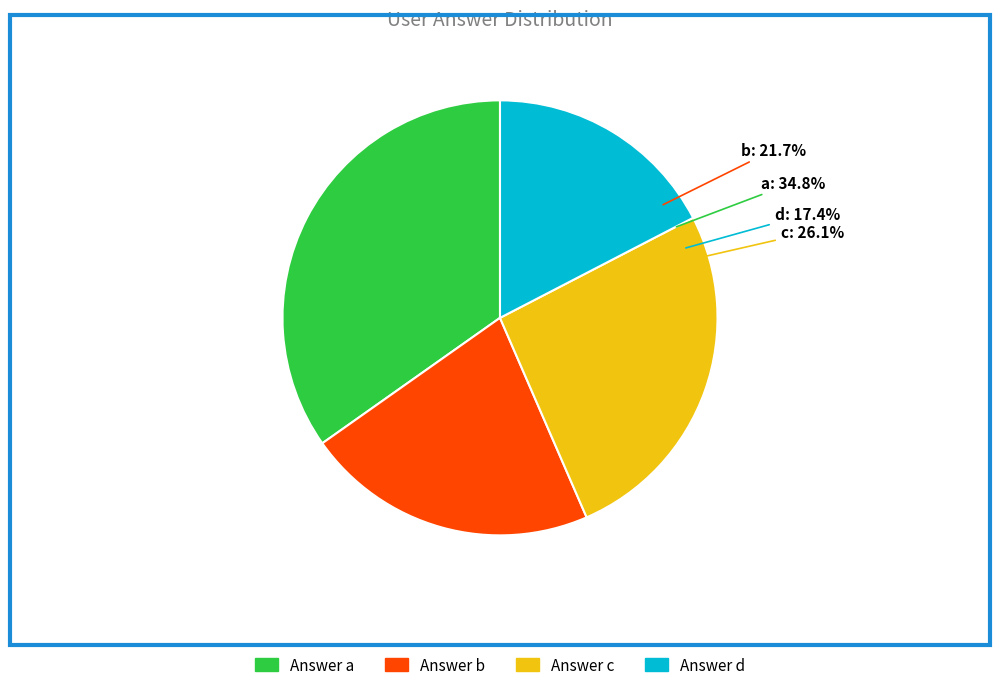

Does c represent more than half of the total?

No